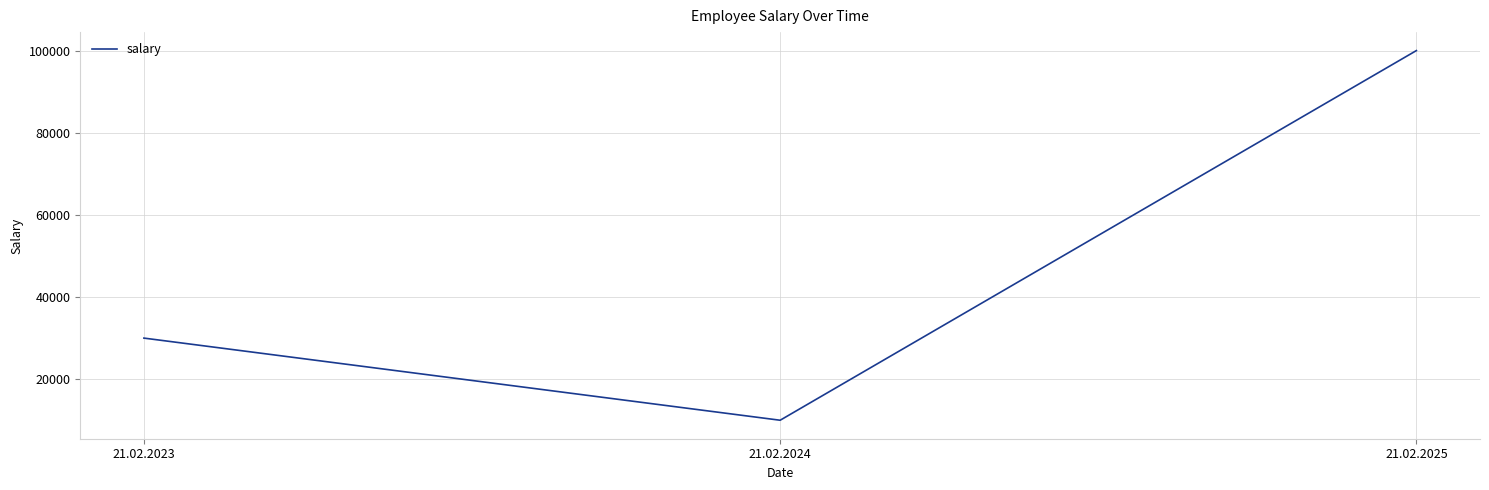

Where is the data nearest to the value 55000?

21.02.2023